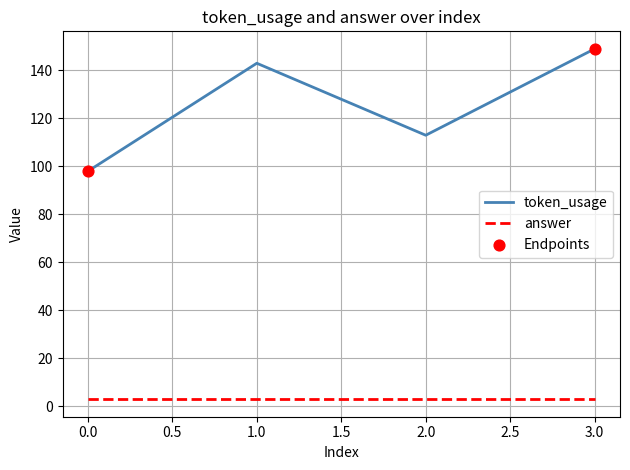

Which series has the widest spread of values?

token_usage